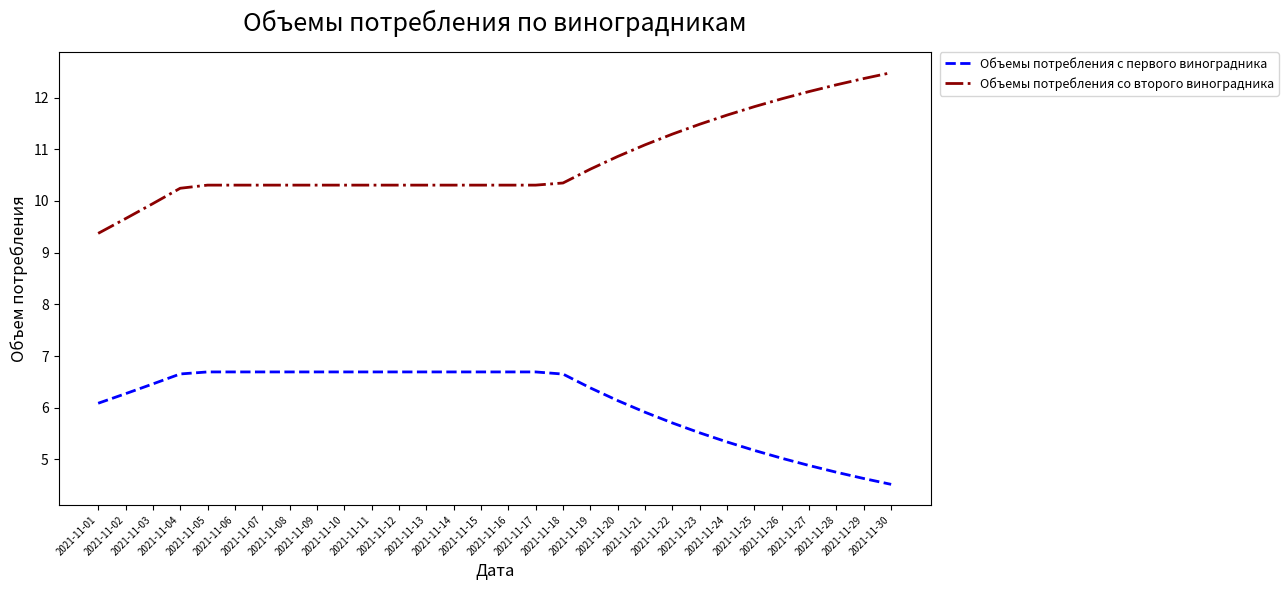

True or false: Объемы потребления с первого виноградника has a value of 4.4 at 2021-11-17.

False